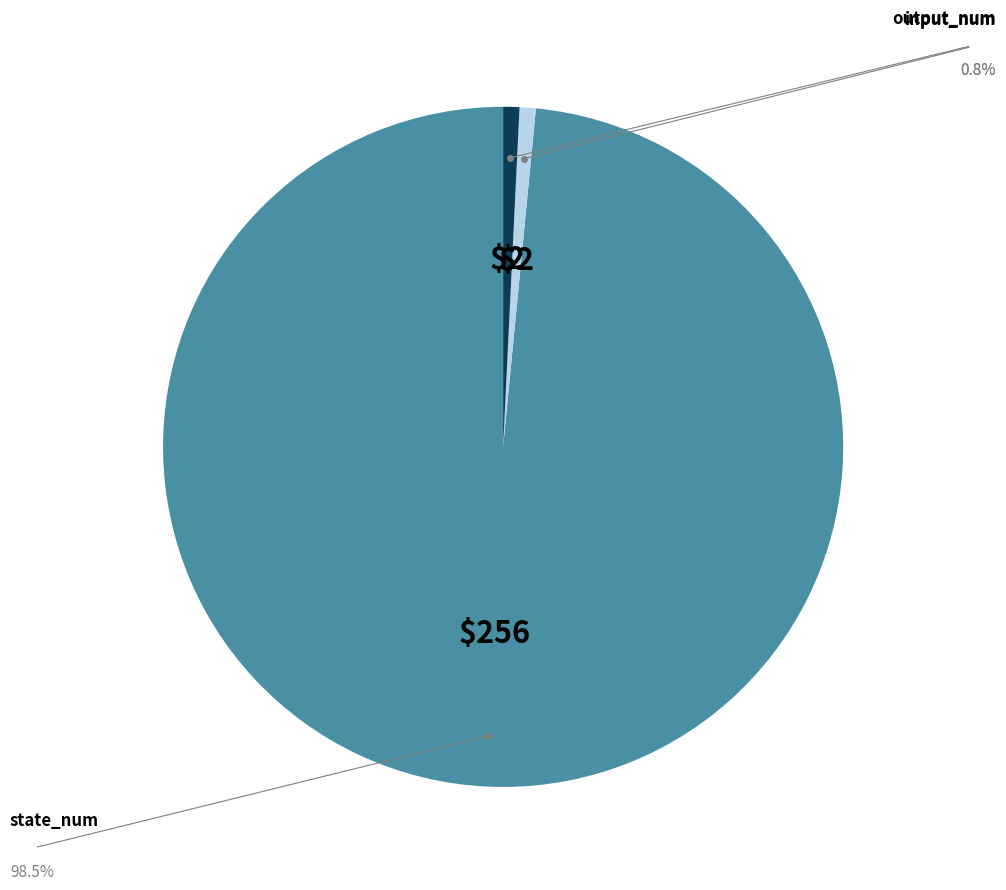

How many slices are in this pie chart?

3